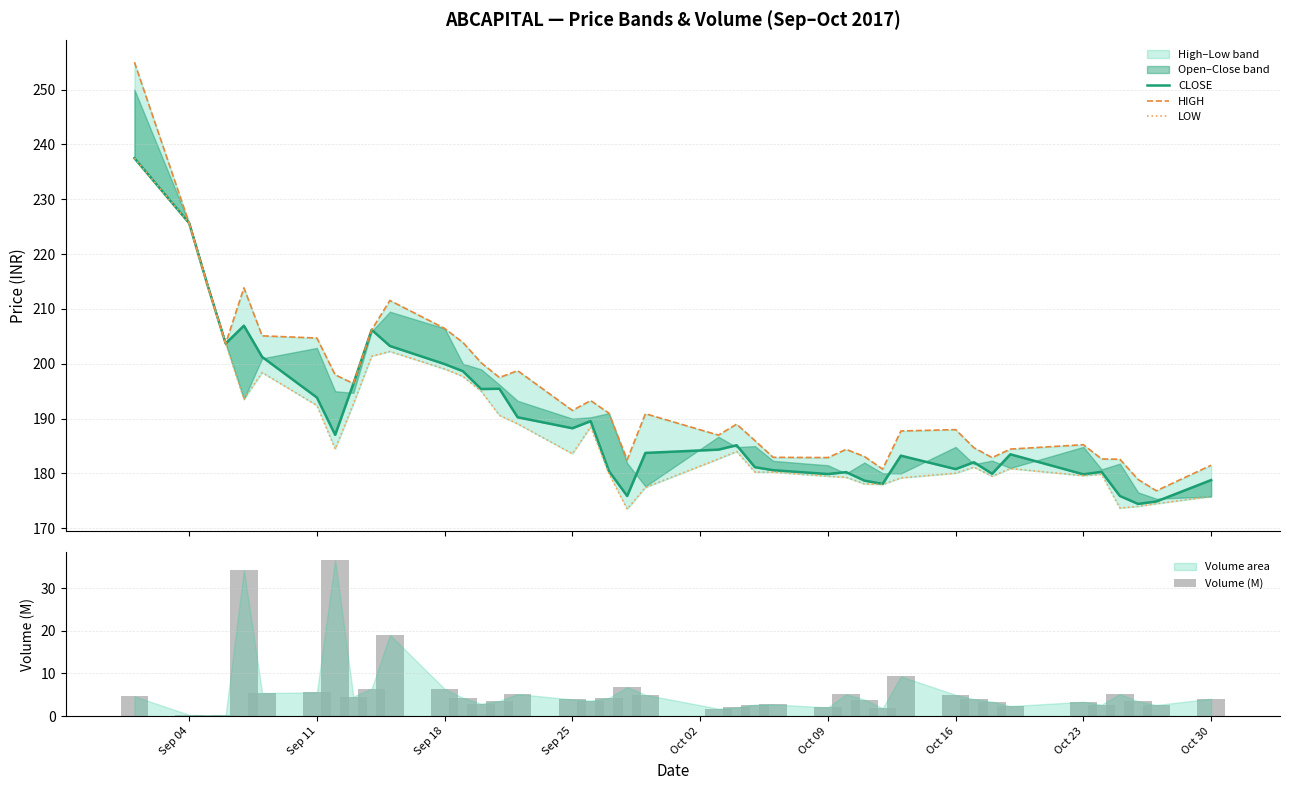

What is the average value of the LOW series?

188.0